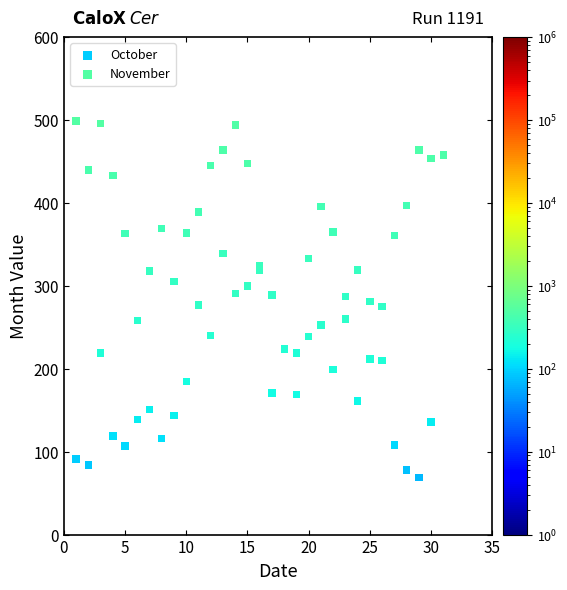

Which series has the largest Y range (max minus min)?

November